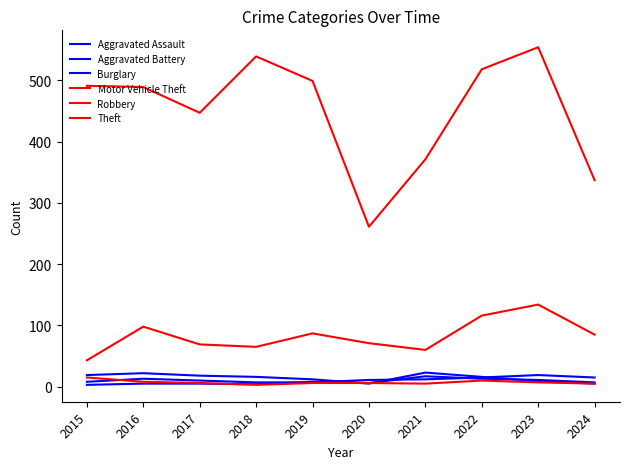

Does the chart have visible grid lines?

No